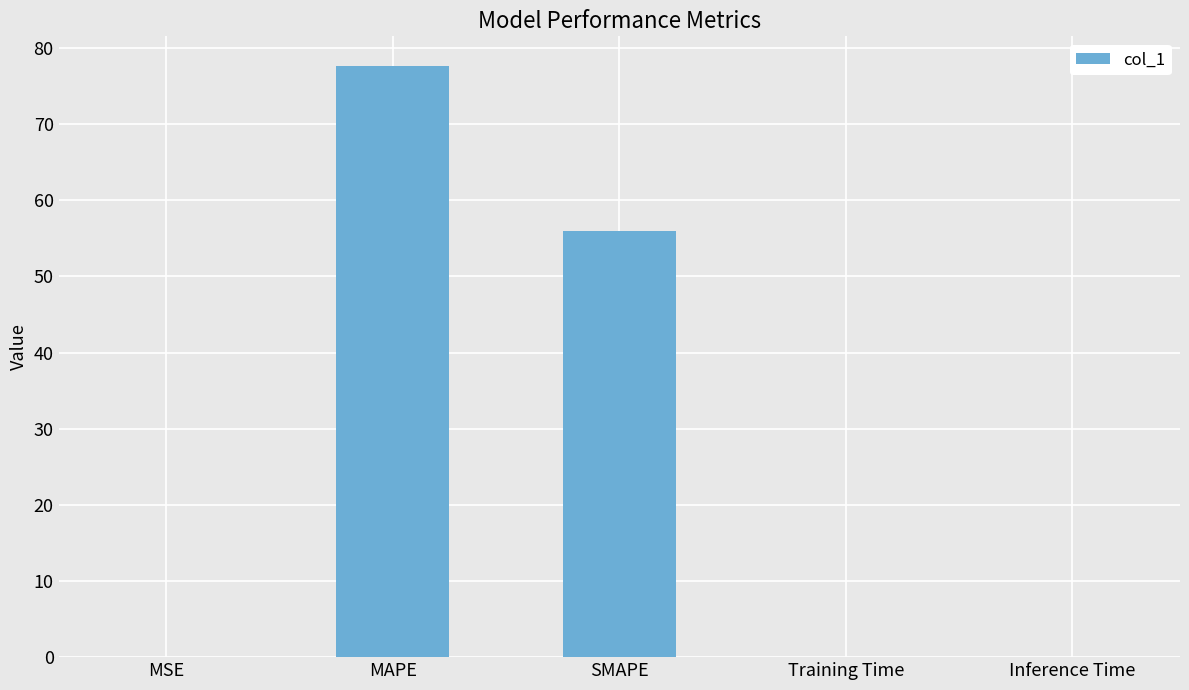

Between SMAPE and MSE, which is larger?

SMAPE